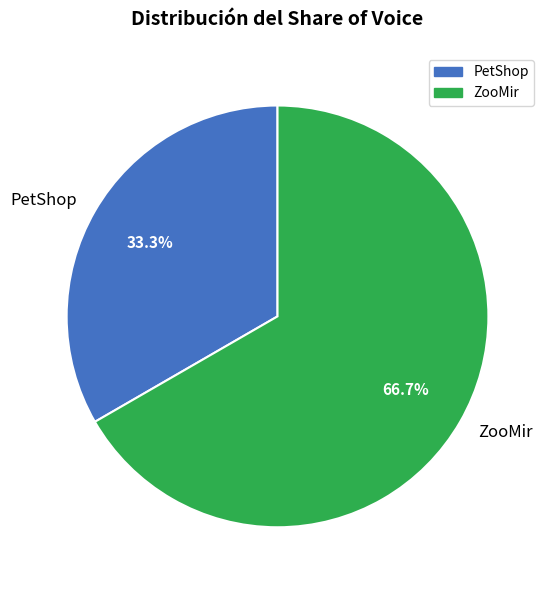

Is there a majority slice in this chart?

Yes